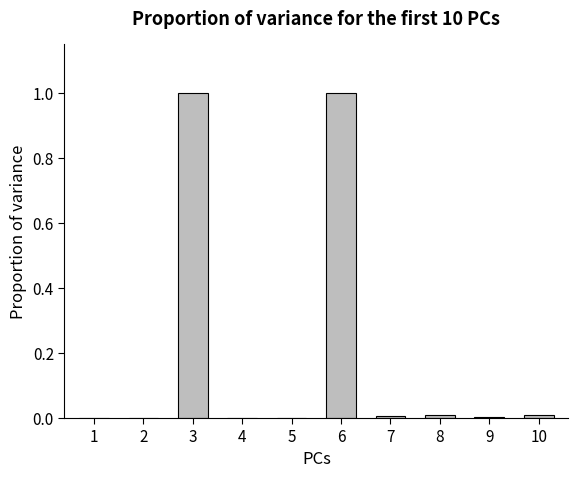

The chart shows a value of 0.3 at 3. True or false?

False